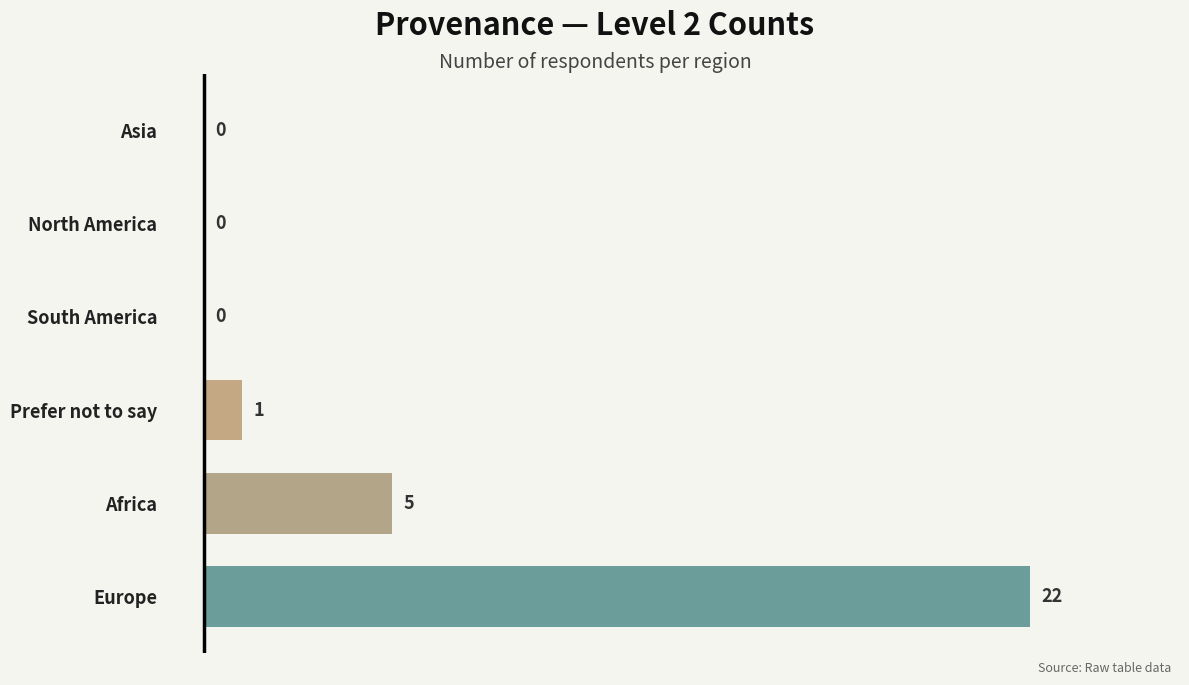

The chart shows a value of 0 at North America. True or false?

True